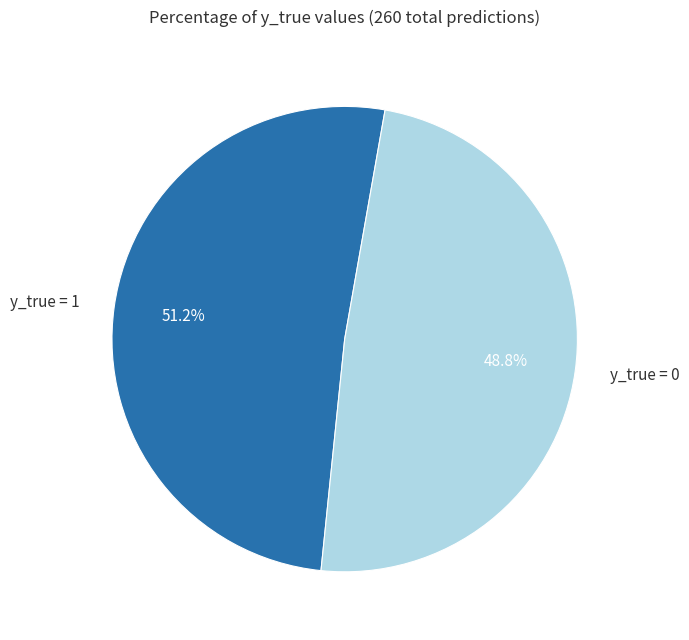

Count the number of slices in the pie.

2